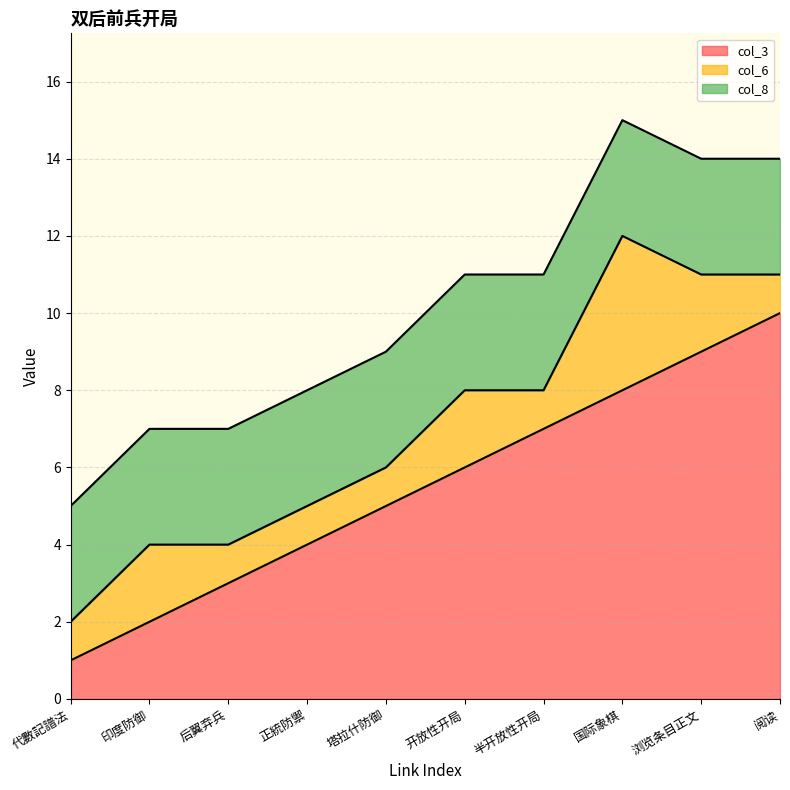

At which category does col_6 reach its first local peak?

印度防御